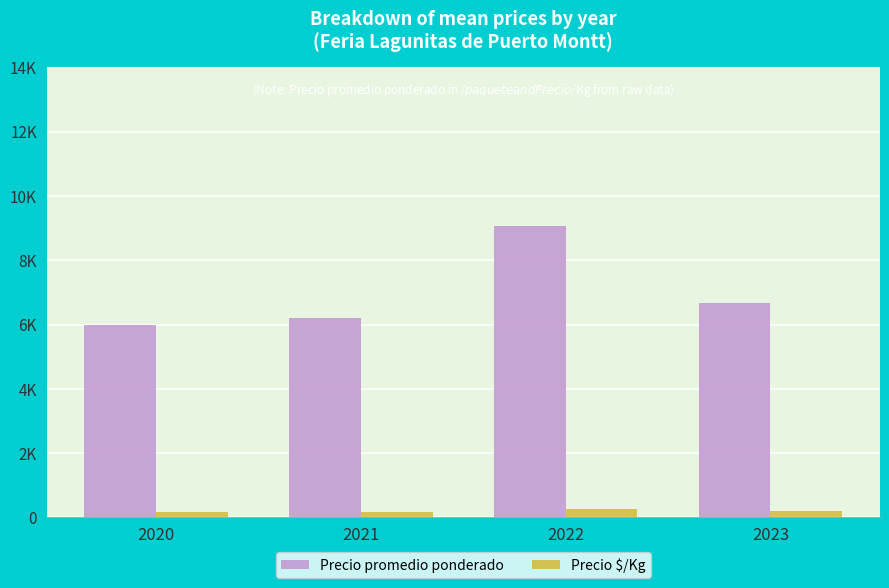

Are the bars grouped side by side (vs. stacked)?

Yes